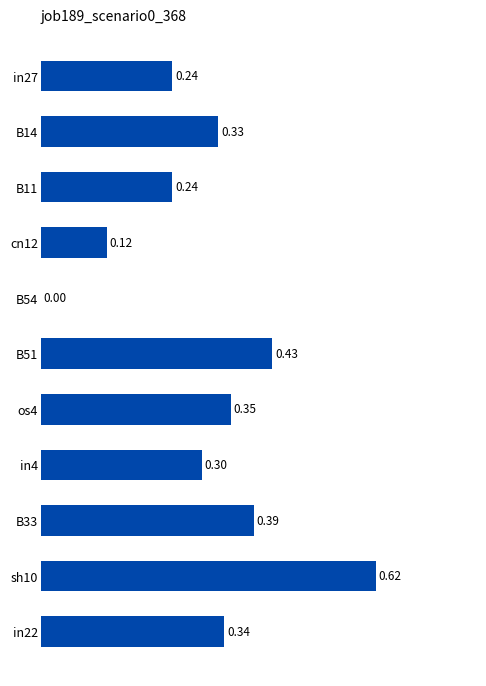

Which has a higher value, B51 or B14?

B51